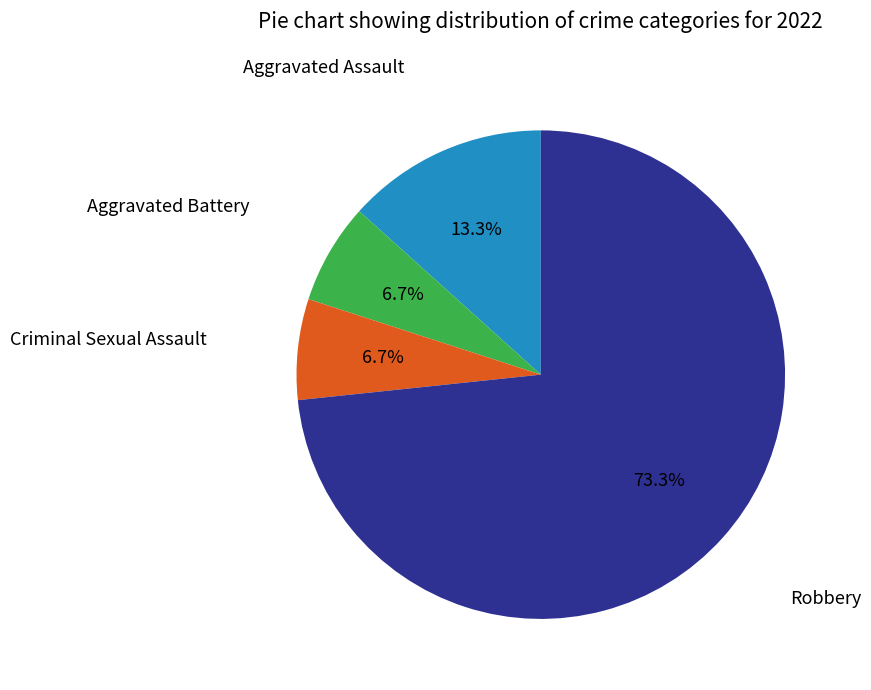

Count the number of slices in the pie.

4